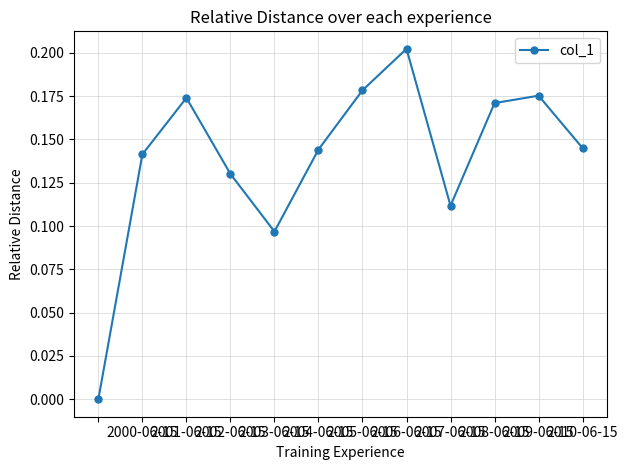

True or false: the data has more than 2 interior local peaks.

True